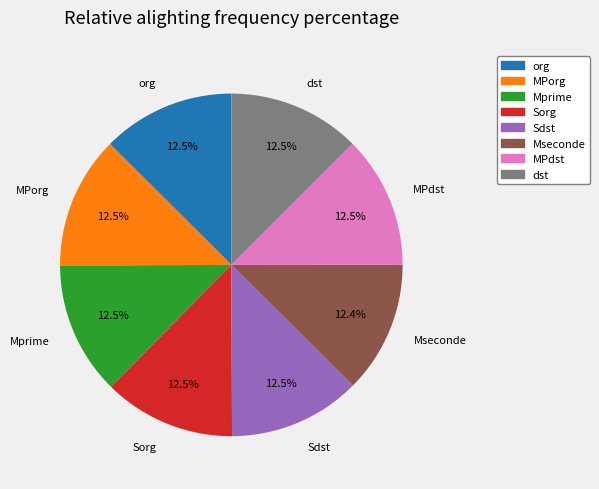

Is Mseconde the majority of the pie?

No